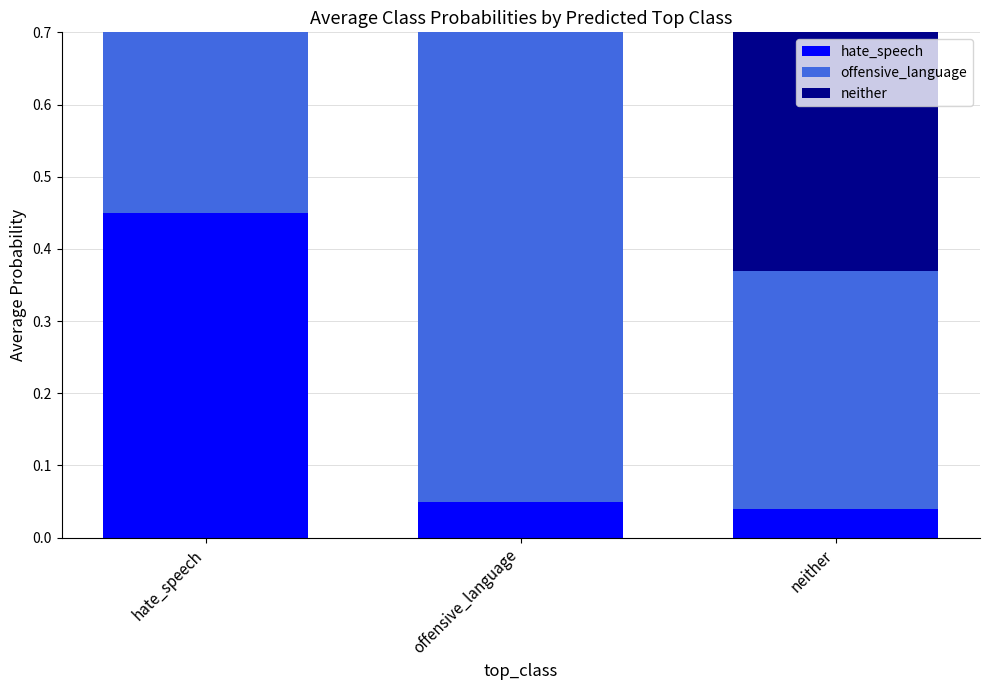

True or false: neither has a value of 0.4 at offensive_language.

False